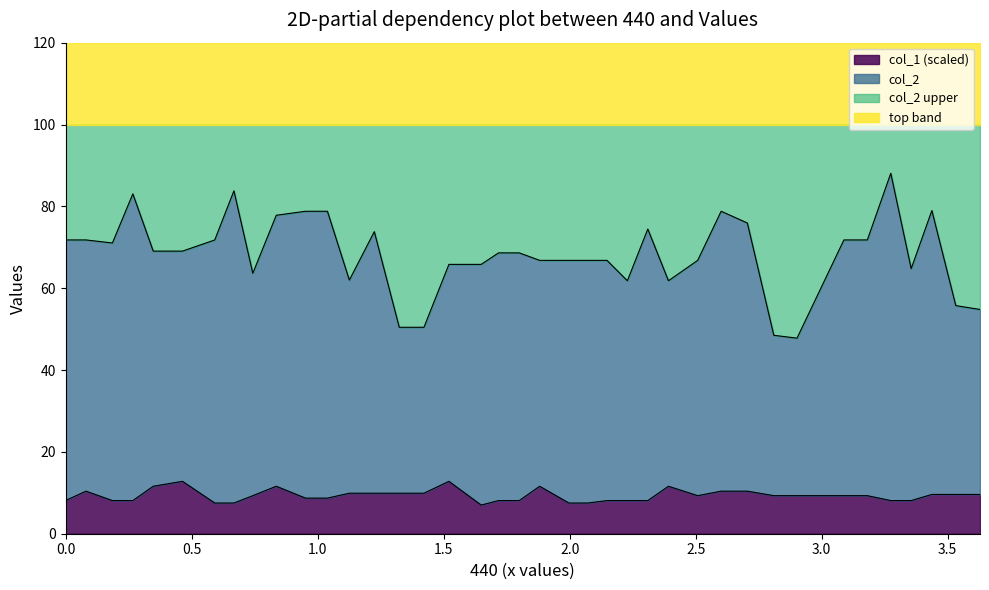

Reading left to right, extract all data points from this chart.

col_2: 71.8	71.8	71.0	83.0	69.1	69.1	71.8	83.8	63.6	77.8	78.8	78.8	62.0	73.8	50.5	50.5	65.8	65.8	68.6	68.6	66.8	66.8	66.8	66.8	61.8	74.5	61.8	66.8	78.8	75.9	48.5	47.8	59.8	71.8	71.8	88.1	64.8	79.0	55.7	54.8
col_1: 8.1	10.4	8.1	8.1	11.6	12.8	7.5	7.5	9.3	11.6	8.7	8.7	9.9	9.9	9.9	9.9	12.8	7.0	8.1	8.1	11.6	7.5	7.5	8.1	8.1	8.1	11.6	9.3	10.4	10.4	9.3	9.3	9.3	9.3	9.3	8.1	8.1	9.6	9.6	9.6